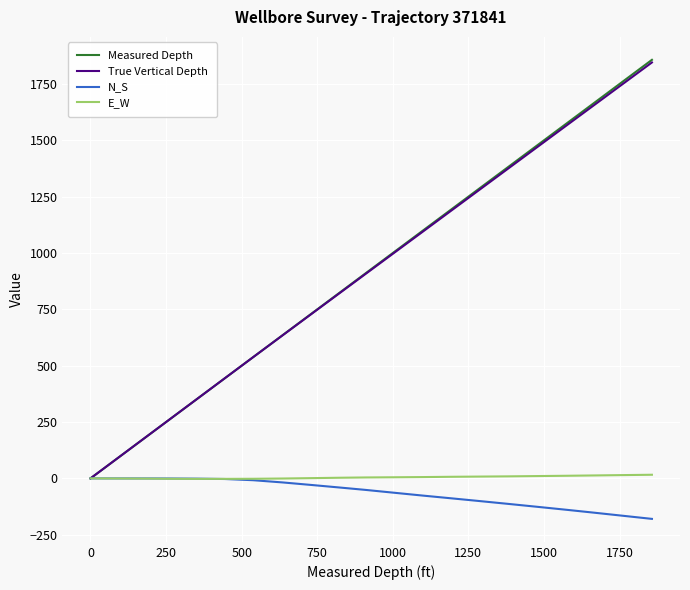

Which series has the largest range (max minus min)?

Measured Depth